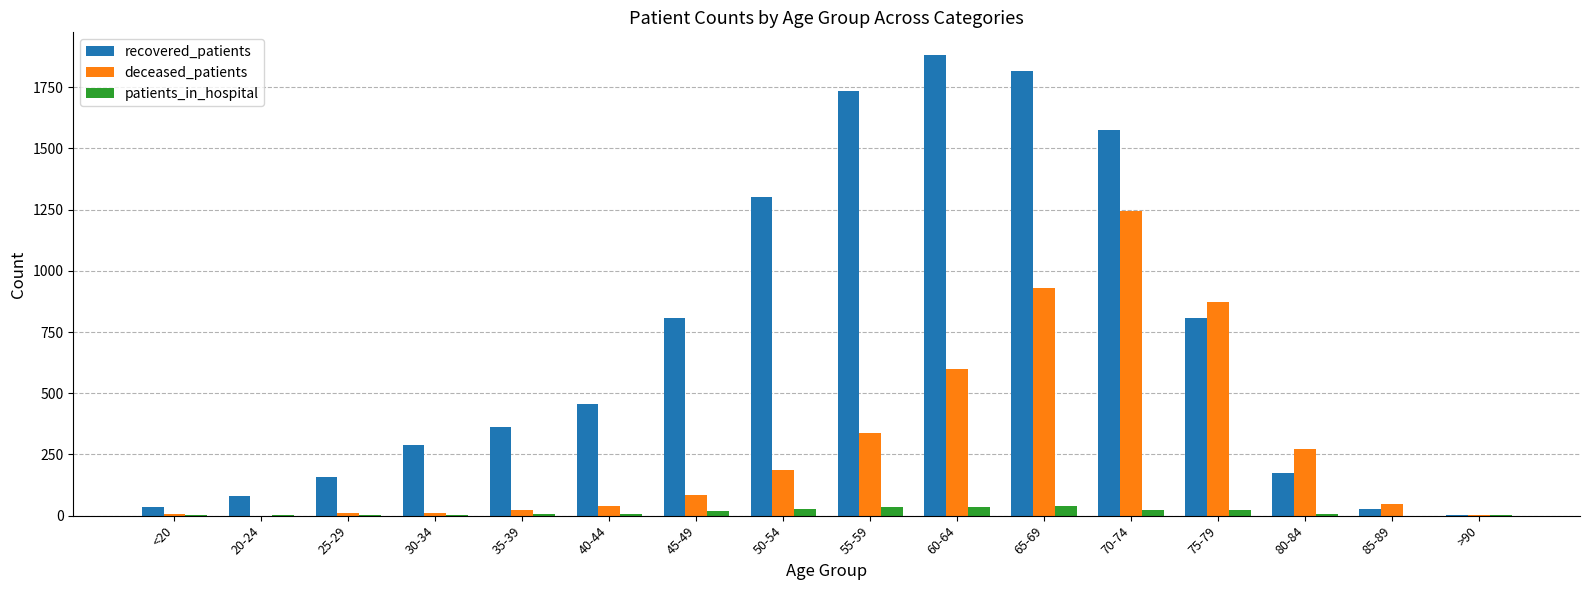

Which series has the widest spread of values?

recovered_patients